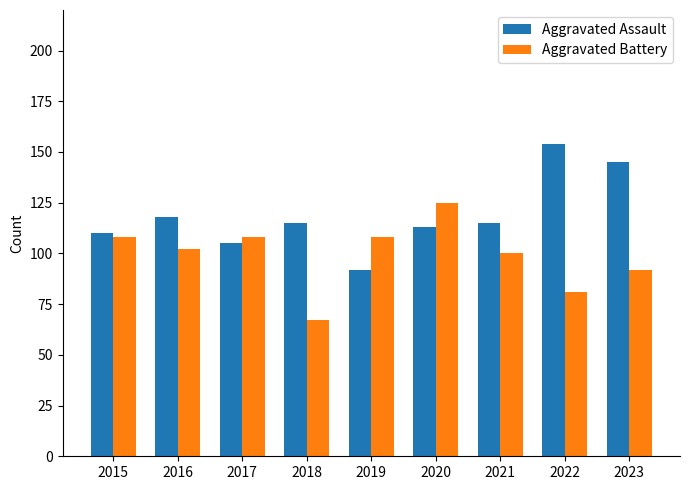

How many bars are there in total?

18